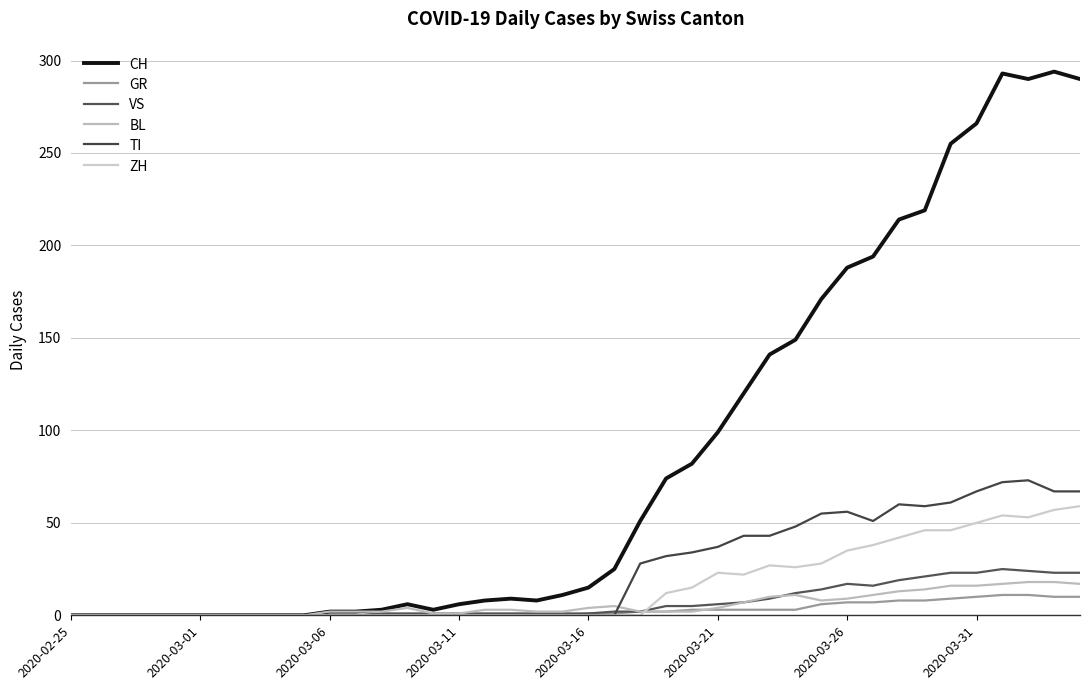

How many lines are shown in the chart?

6